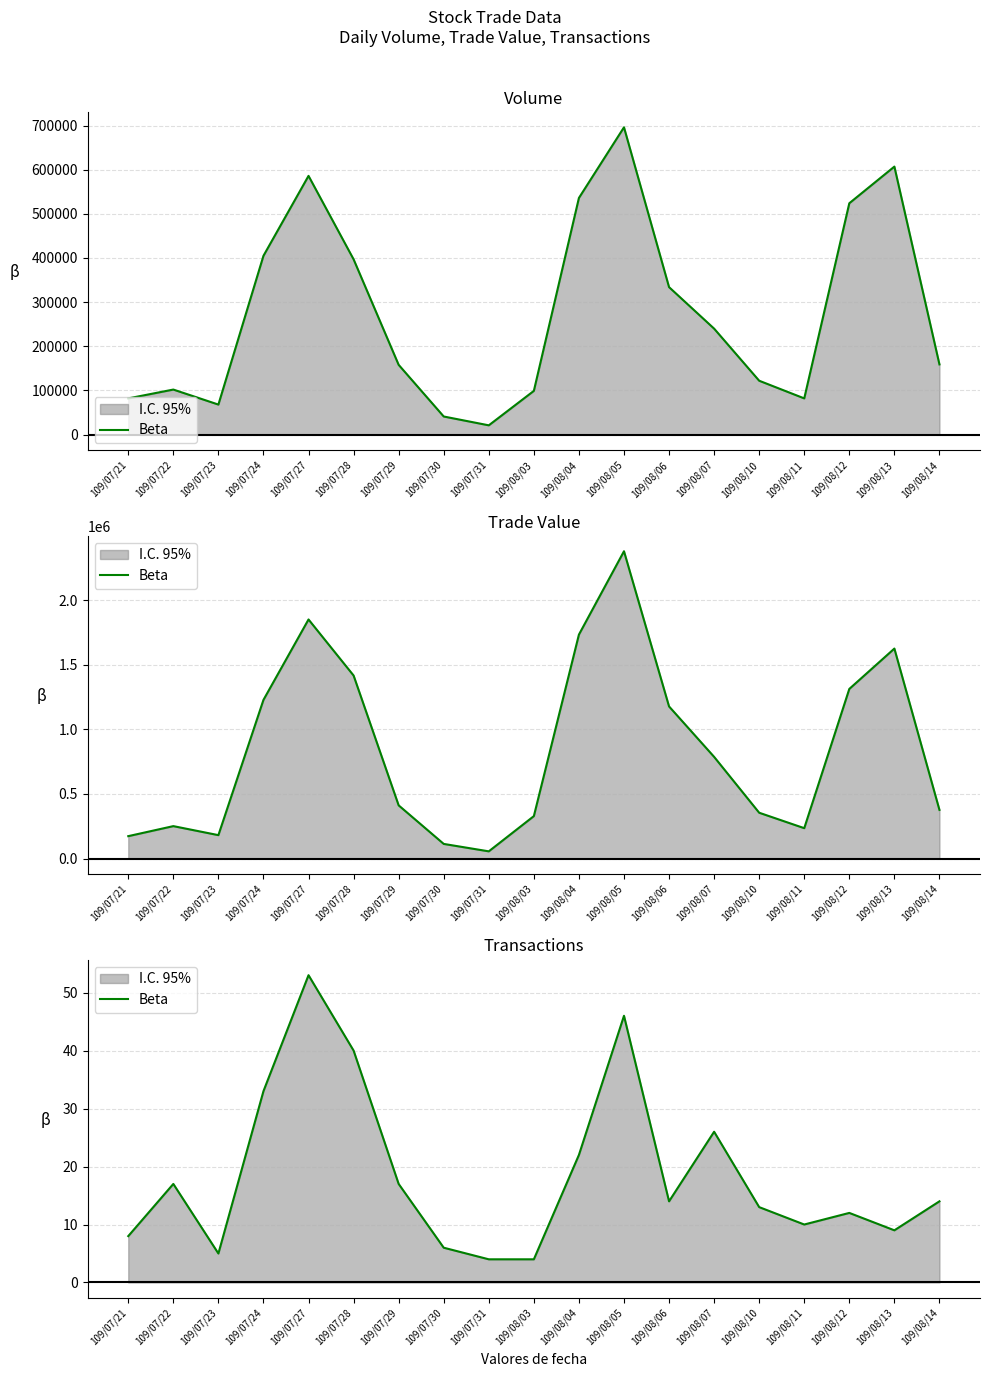

Which has a higher value, 109/08/13 or 109/08/10?

109/08/10